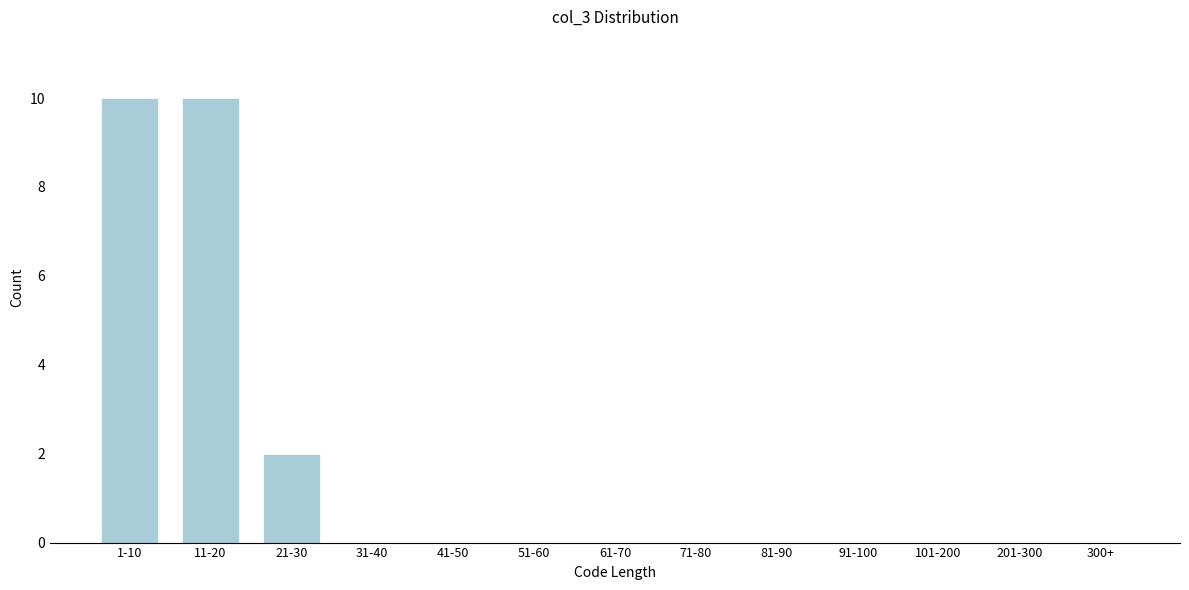

Reading left to right, list all the values displayed in this chart.

1-10=10	11-20=10	21-30=2	31-40=0	41-50=0	51-60=0	61-70=0	71-80=0	81-90=0	91-100=0	101-200=0	201-300=0	300+=0